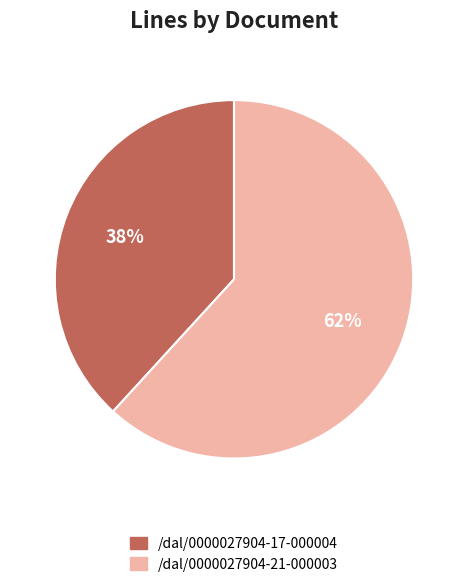

The /dal/0000027904-17-000004 slice represents 38% of the pie. True or false?

True